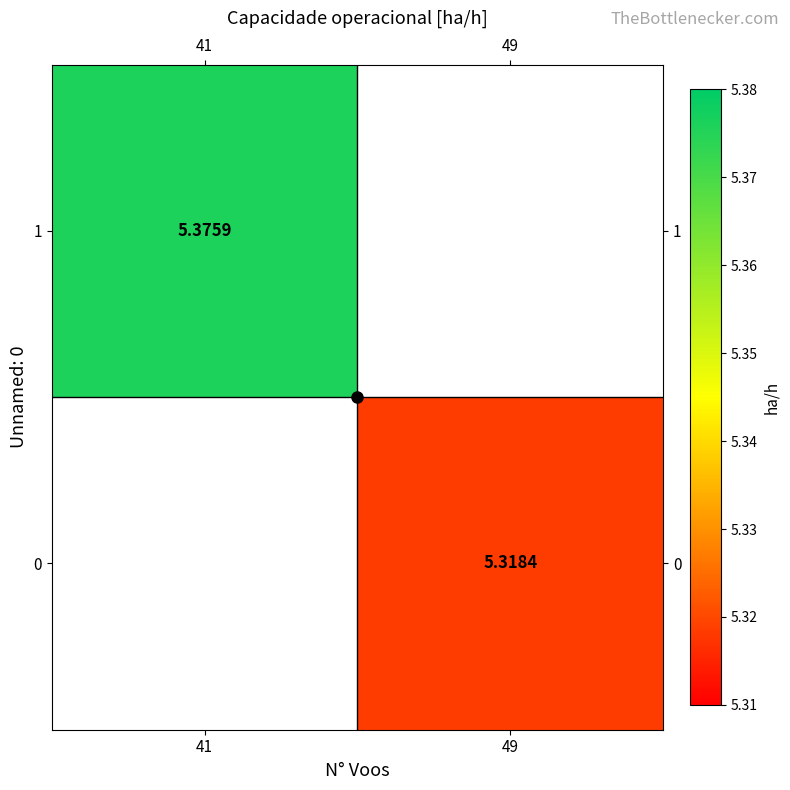

What is the minimum value shown in the chart?

5.3